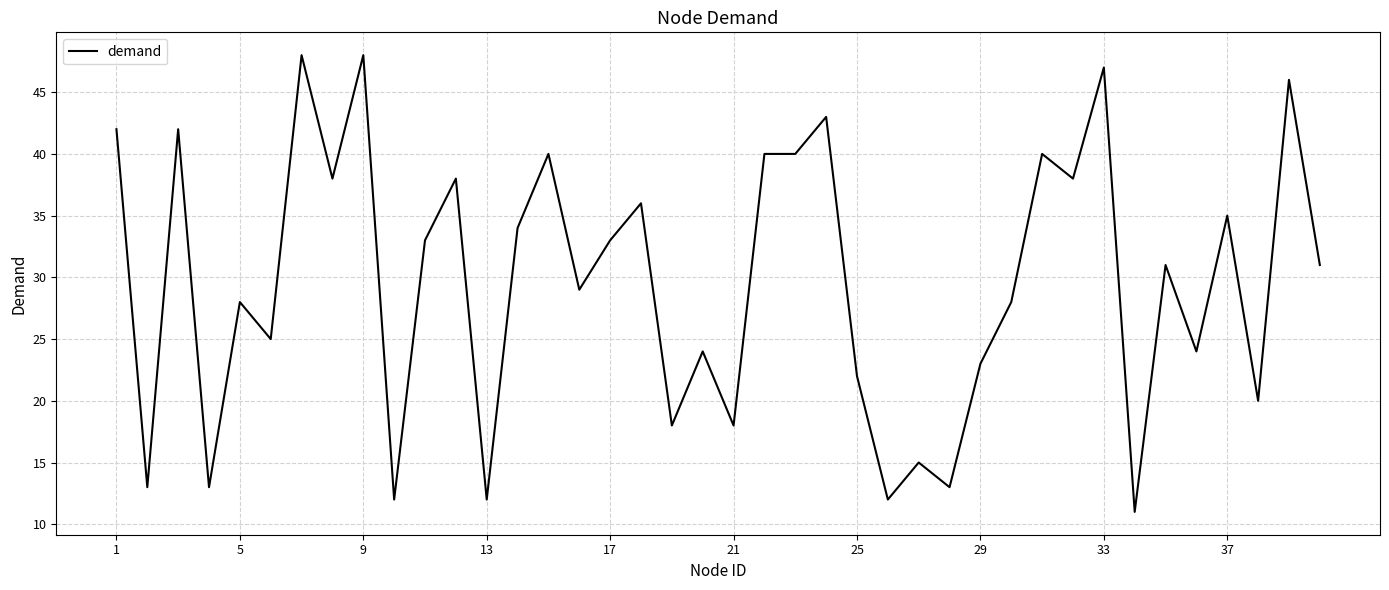

What is the minimum value shown in the chart?

11